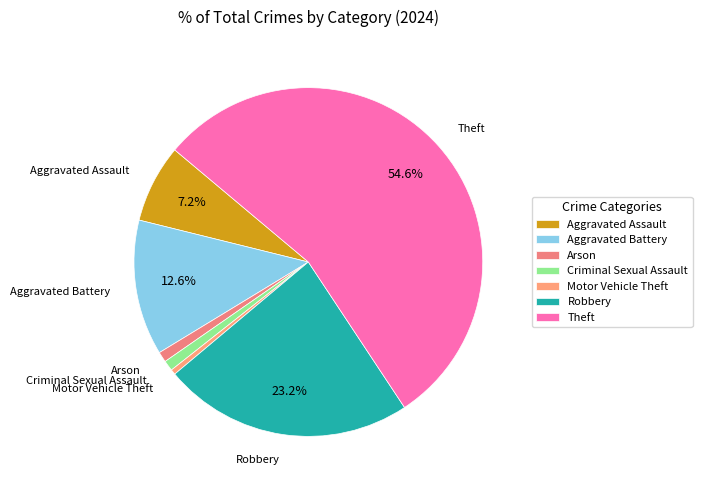

Is the sum of Motor Vehicle Theft and Aggravated Battery greater than half?

No